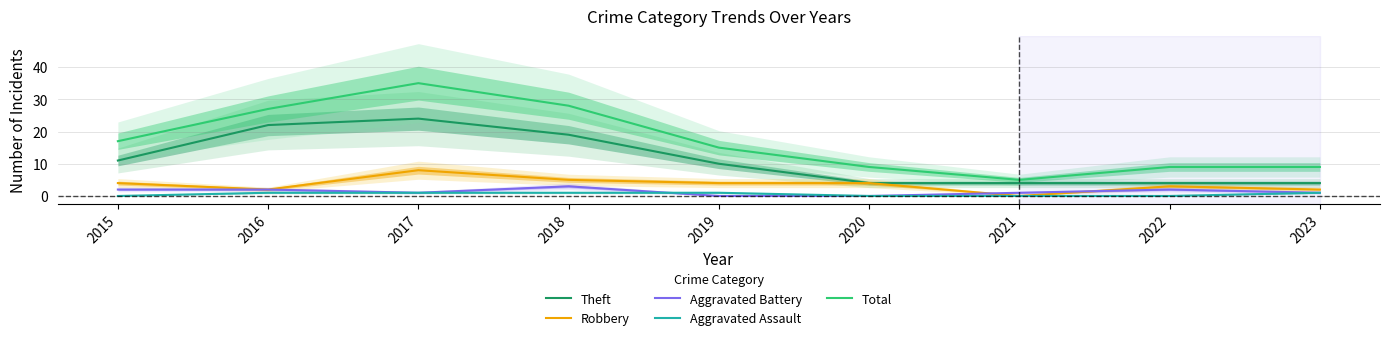

What is the sum of the Aggravated Assault values at 2017 and 2023?

2